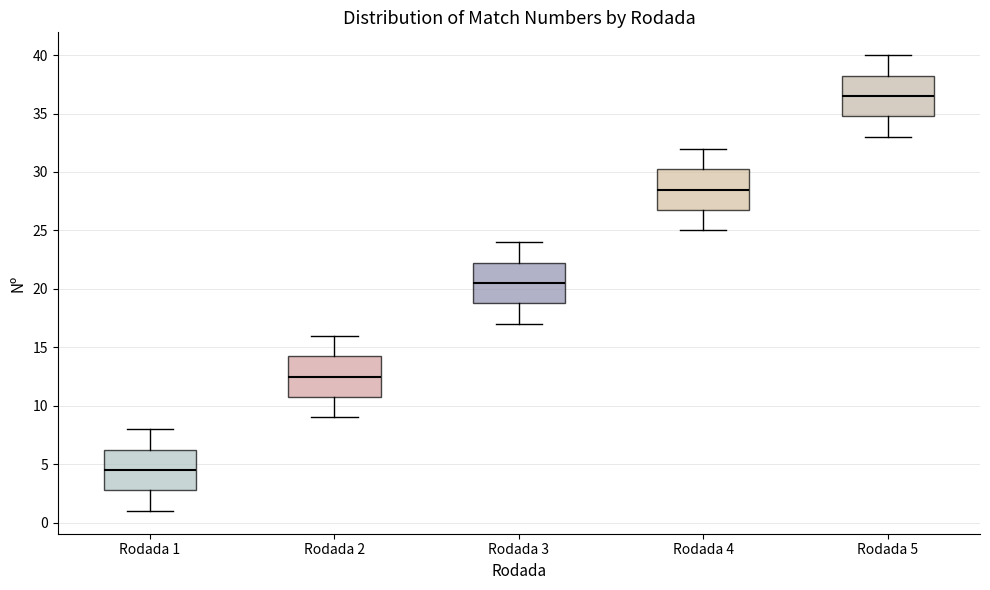

Reading left to right, transcribe this box plot: for each box, give where its median line is, the range the box spans, and where its two whiskers end, as read against the y-axis. The values are not printed on the chart, so give them approximately, as read against the axis.

Rodada 1: median 4.5, box 3.0 to 6.5, whiskers 1.0 to 8.0
Rodada 2: median 12.5, box 11.0 to 14.5, whiskers 9.0 to 16.0
Rodada 3: median 20.5, box 19.0 to 22.5, whiskers 17.0 to 24.0
Rodada 4: median 28.5, box 27.0 to 30.5, whiskers 25.0 to 32.0
Rodada 5: median 36.5, box 35.0 to 38.5, whiskers 33.0 to 40.0